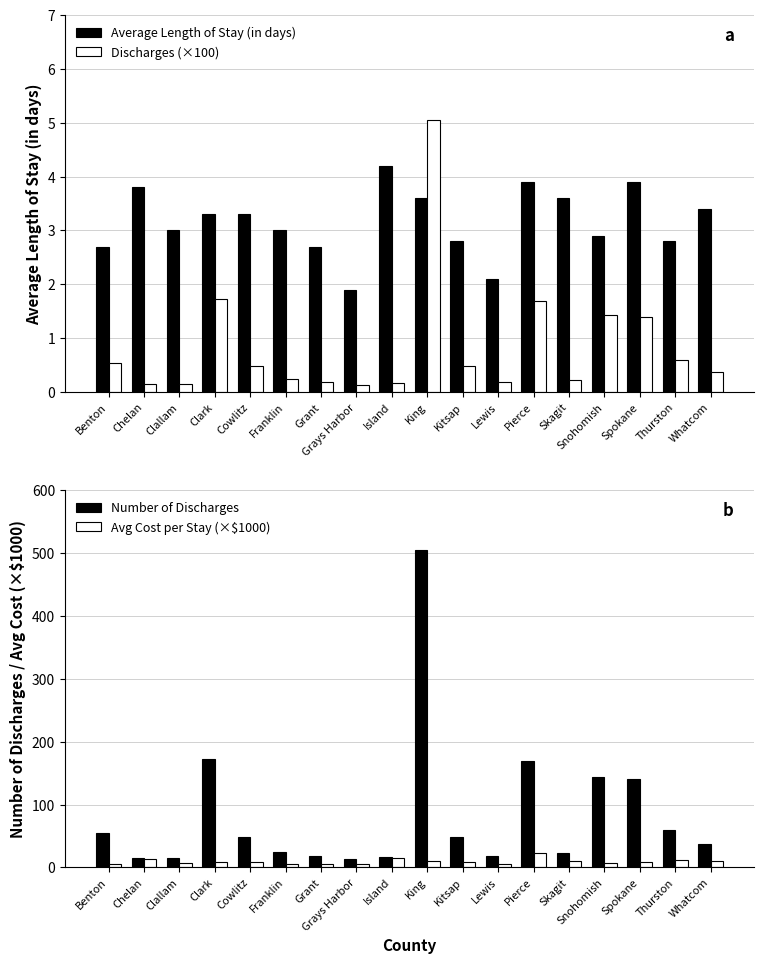

Are the bars grouped side by side (vs. stacked)?

Yes